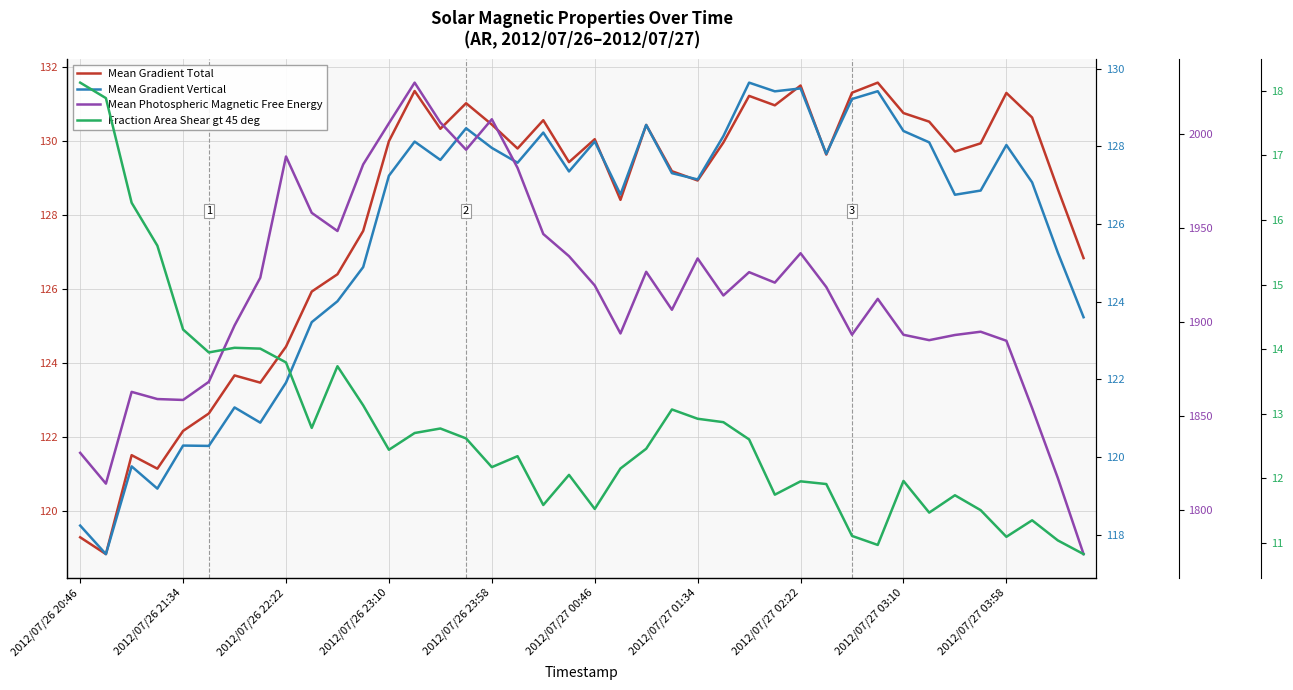

How many lines are shown in the chart?

4